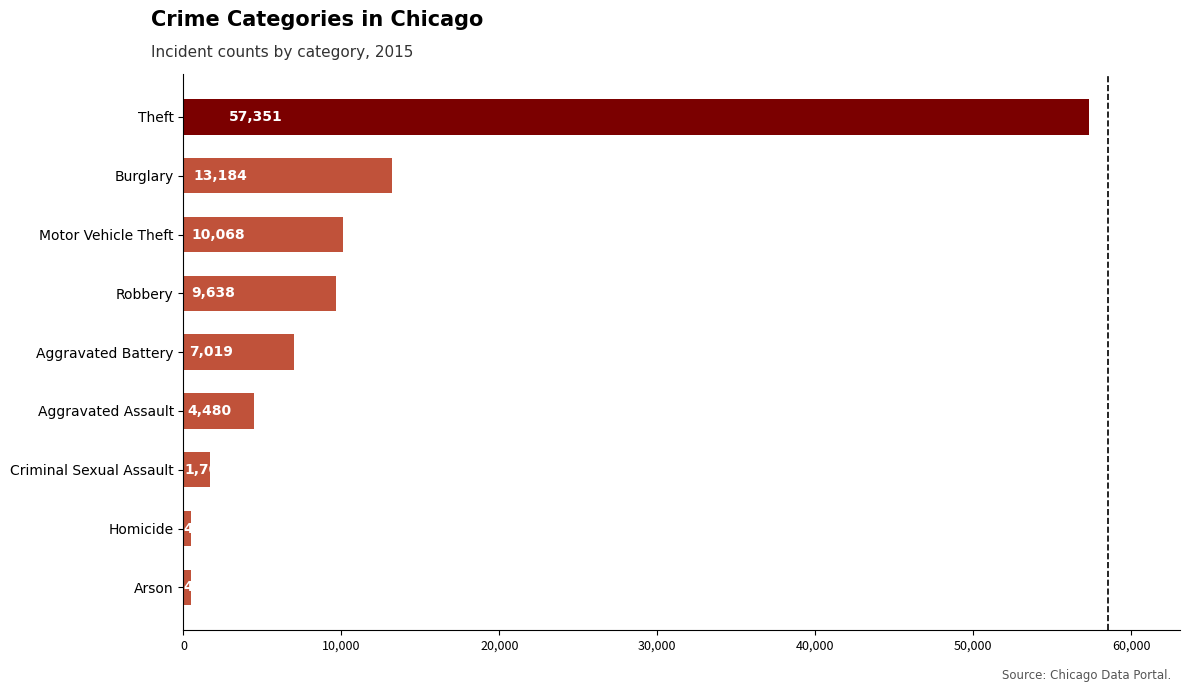

How many series are shown in this chart?

1